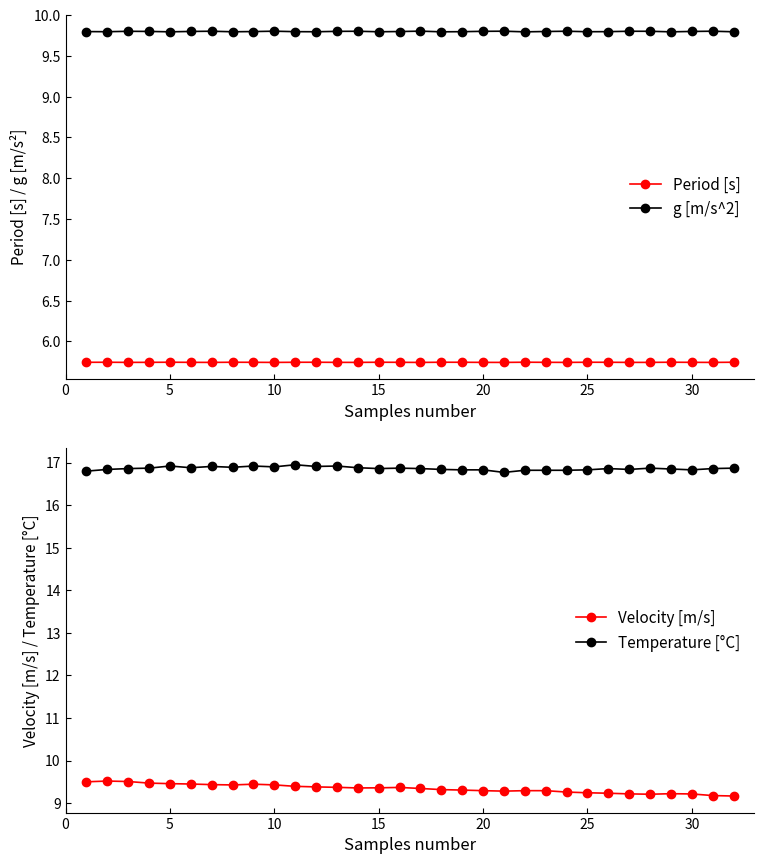

The value of g [m/s^2] at 20 is 9.8. True or false?

True